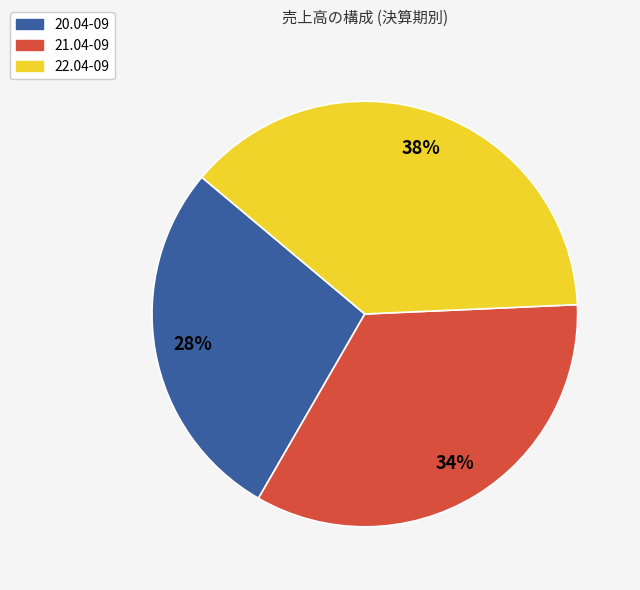

Combined, do 21.04-09 and 20.04-09 account for over 50%?

Yes